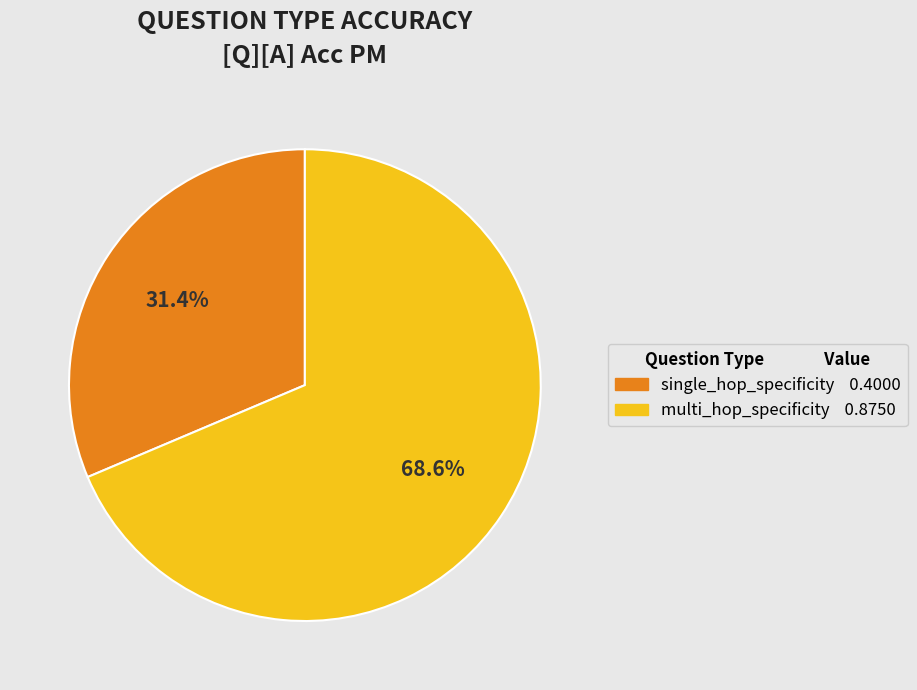

Is there a majority slice in this chart?

Yes